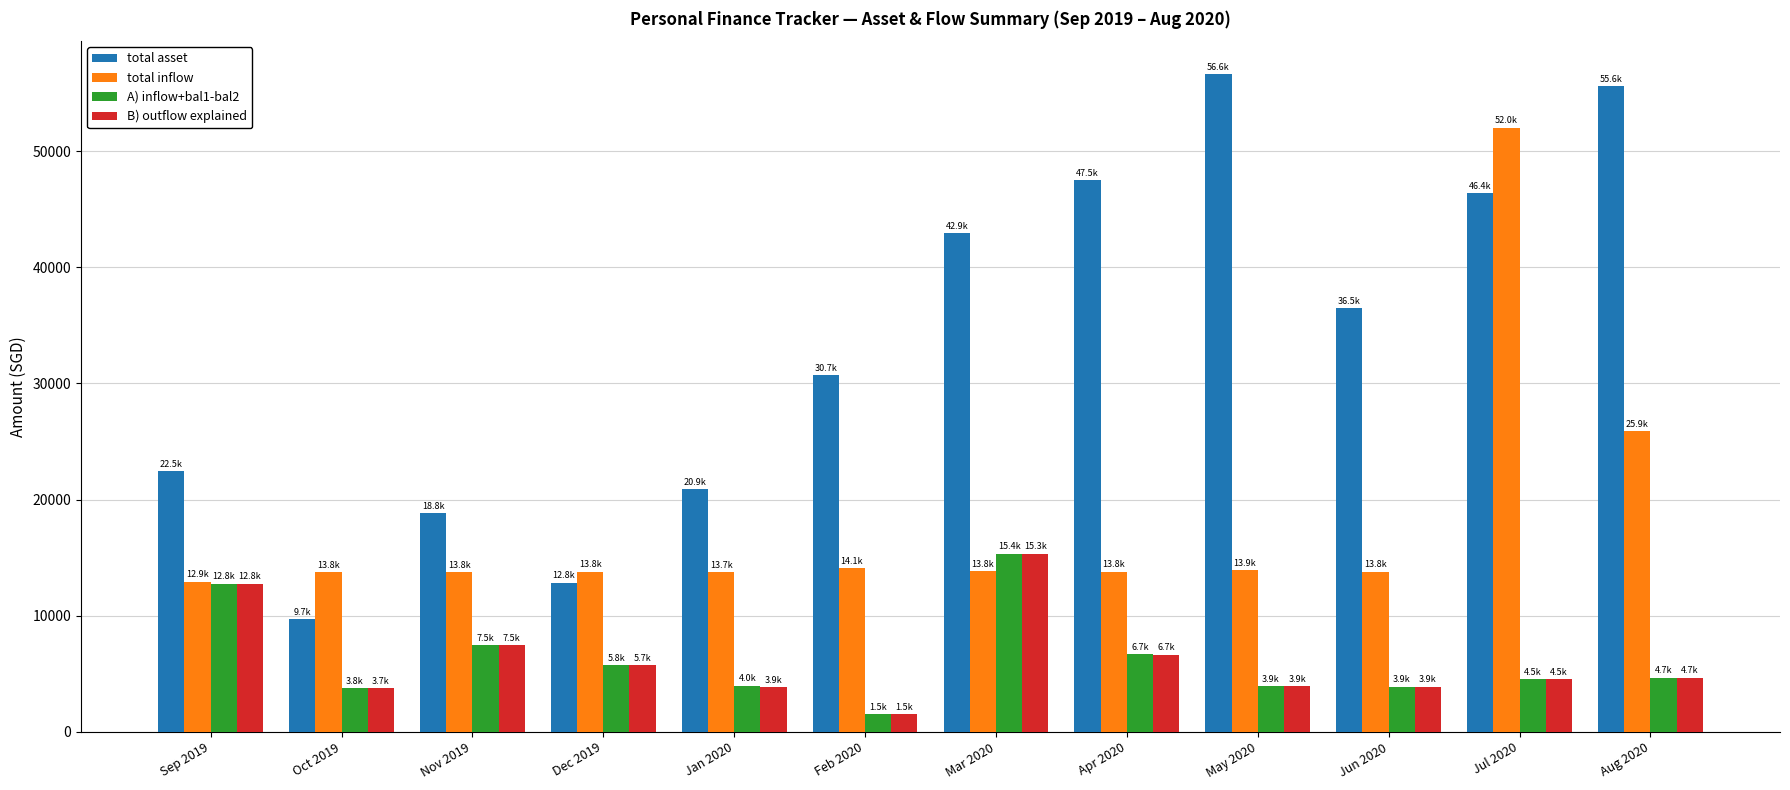

What is the difference between the second highest and minimum values in the A) inflow+bal1-bal2 series?

11221.3